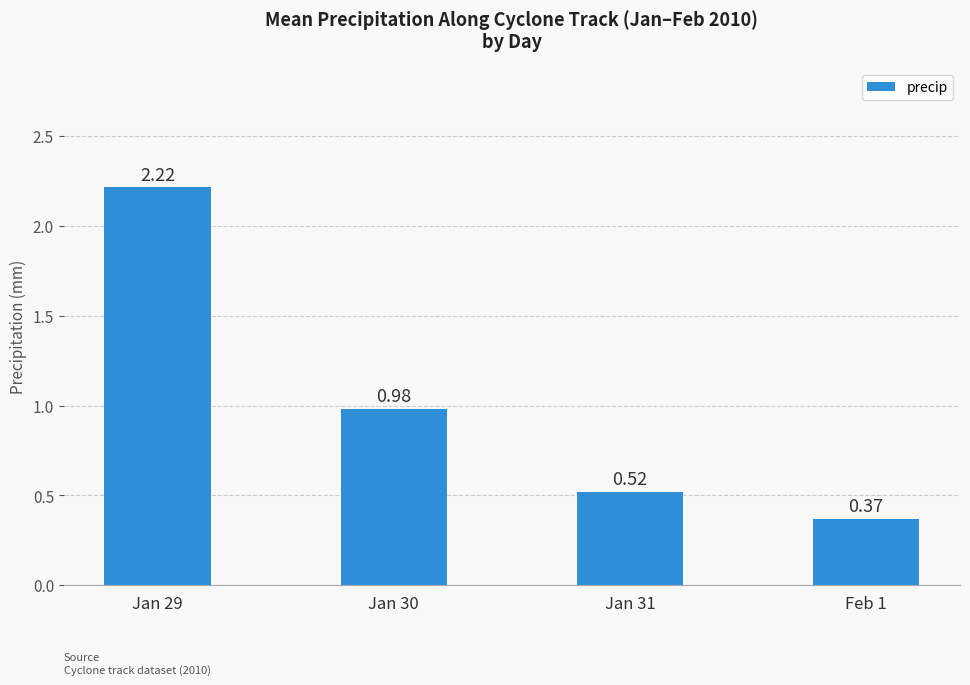

What is the change in value from Jan 30 to Jan 31?

-0.5